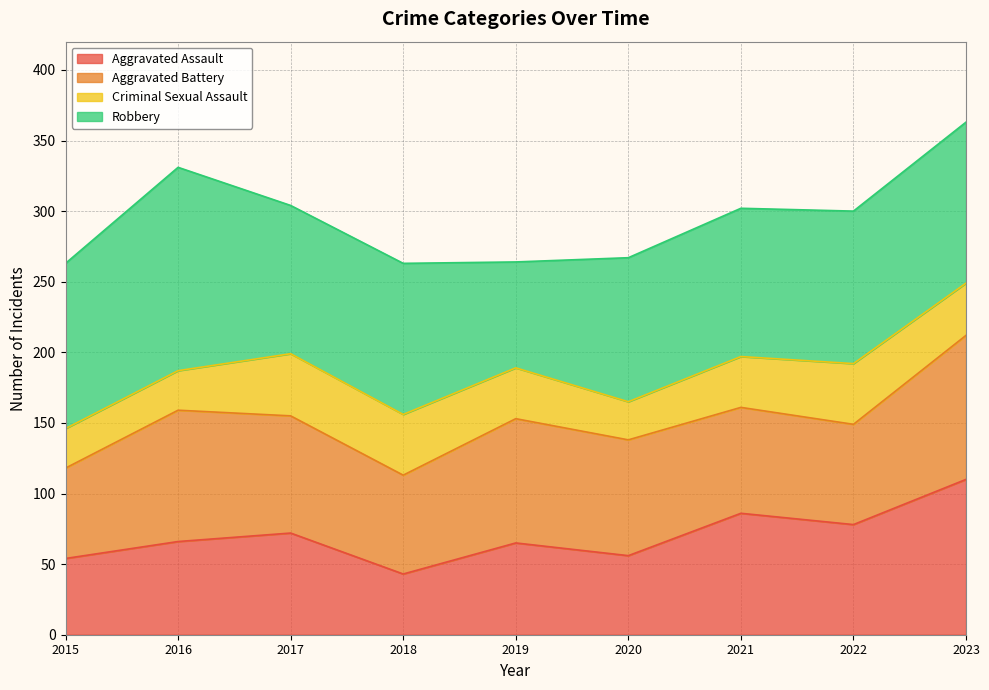

How many interior local valleys does the Aggravated Battery series have?

2